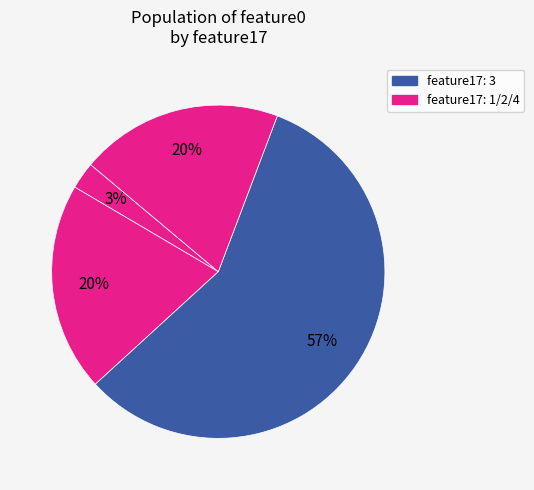

Count the number of slices in the pie.

4